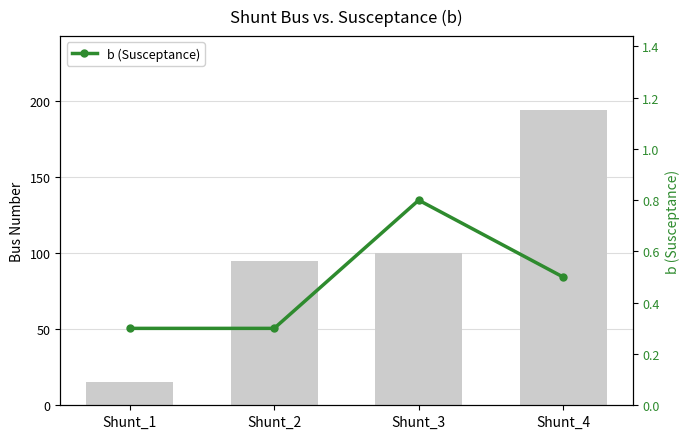

What is the approximate value of b (Susceptance) at Shunt_4?

0.5